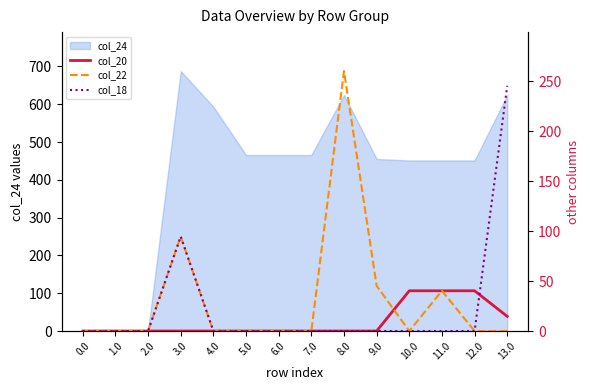

What is the difference between the col_22 values at 8.0 and 12.0?

260.3